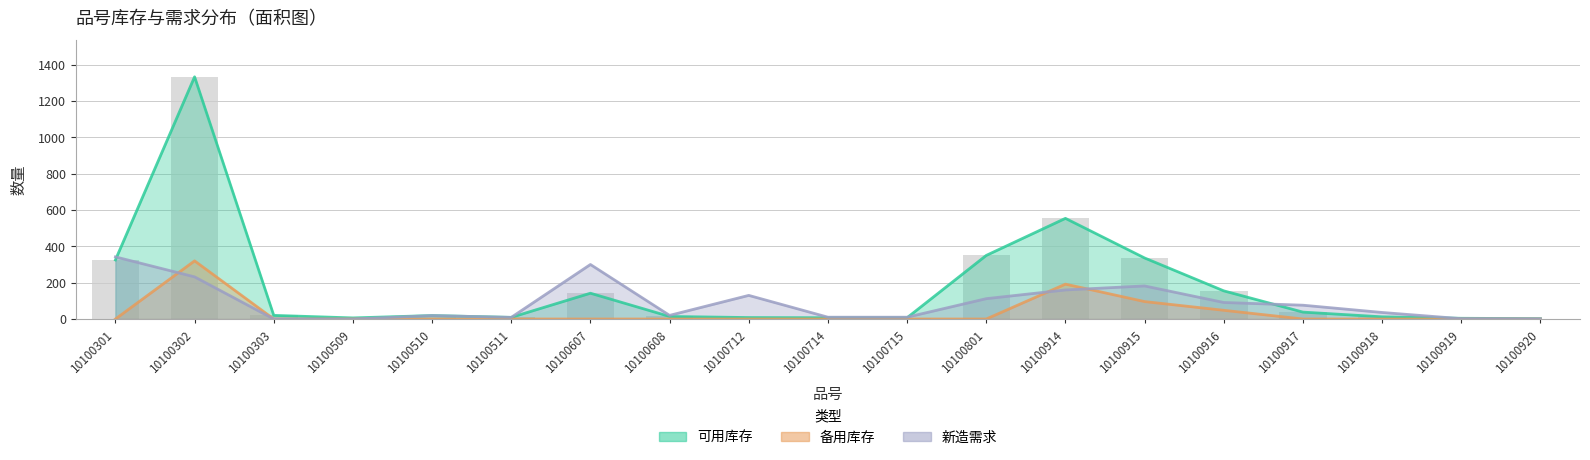

List the series in order of their peak value, lowest first.

备用库存, 新造需求, 可用库存